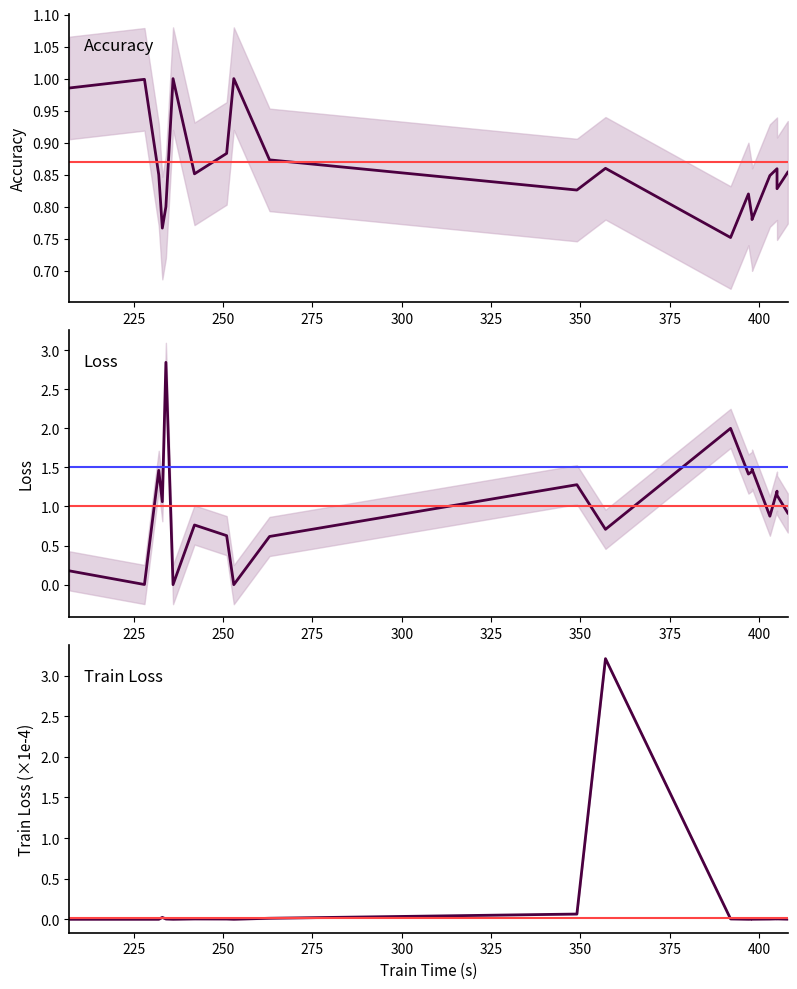

Reading right to left, what are all the values shown in this chart?

accuracy: 0.9	0.8	0.9	0.8	0.8	0.8	0.8	0.8	0.9	0.8	0.9	1.0	0.9	0.9	1.0	0.8	0.8	0.8	1.0	1.0
loss: 0.9	1.1	1.2	0.9	1.5	1.4	1.4	2.0	0.7	1.3	0.6	0.0	0.6	0.8	0.0	2.8	1.1	1.5	0.0	0.2
train_loss (×1e4): 0.0	0.0	0.0	0.0	0.0	0.0	0.0	0.0	3.2	0.1	0.0	0.0	0.0	0.0	0.0	0.0	0.0	0.0	0.0	0.0